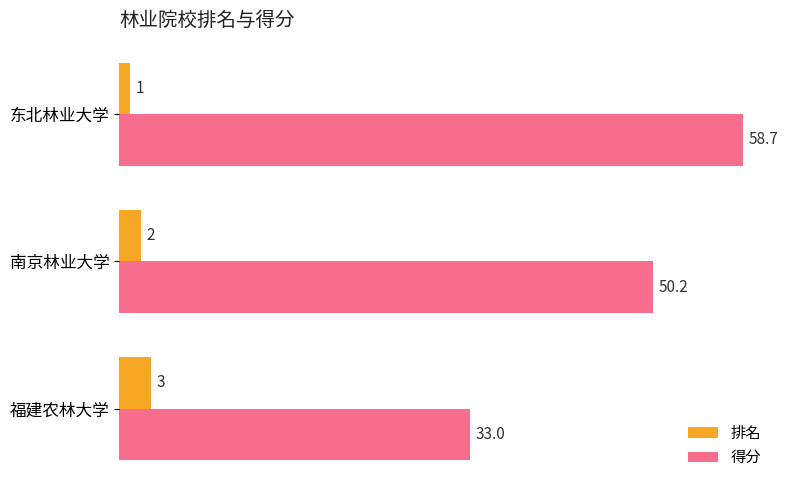

What is the average value of the 排名 series?

2.0